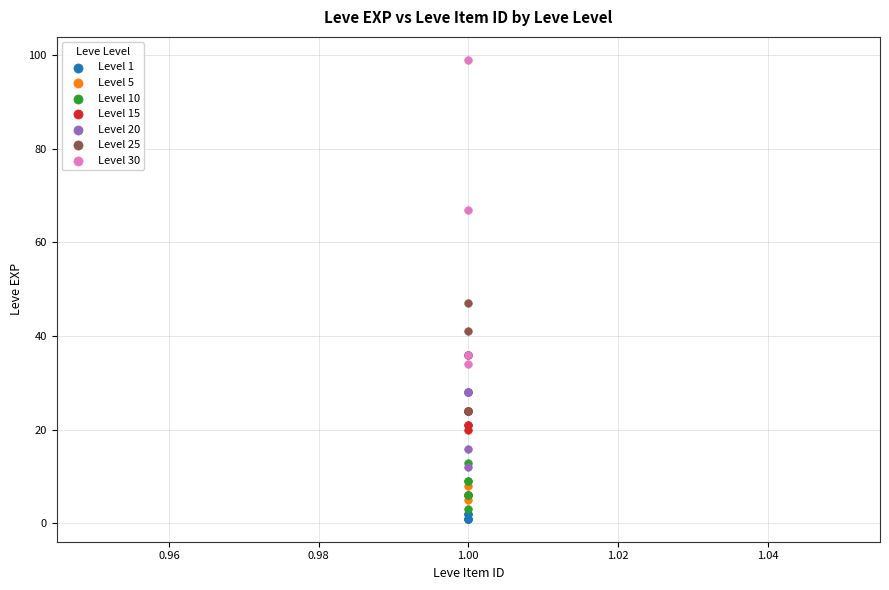

Which series reaches the maximum Y coordinate?

Level 30